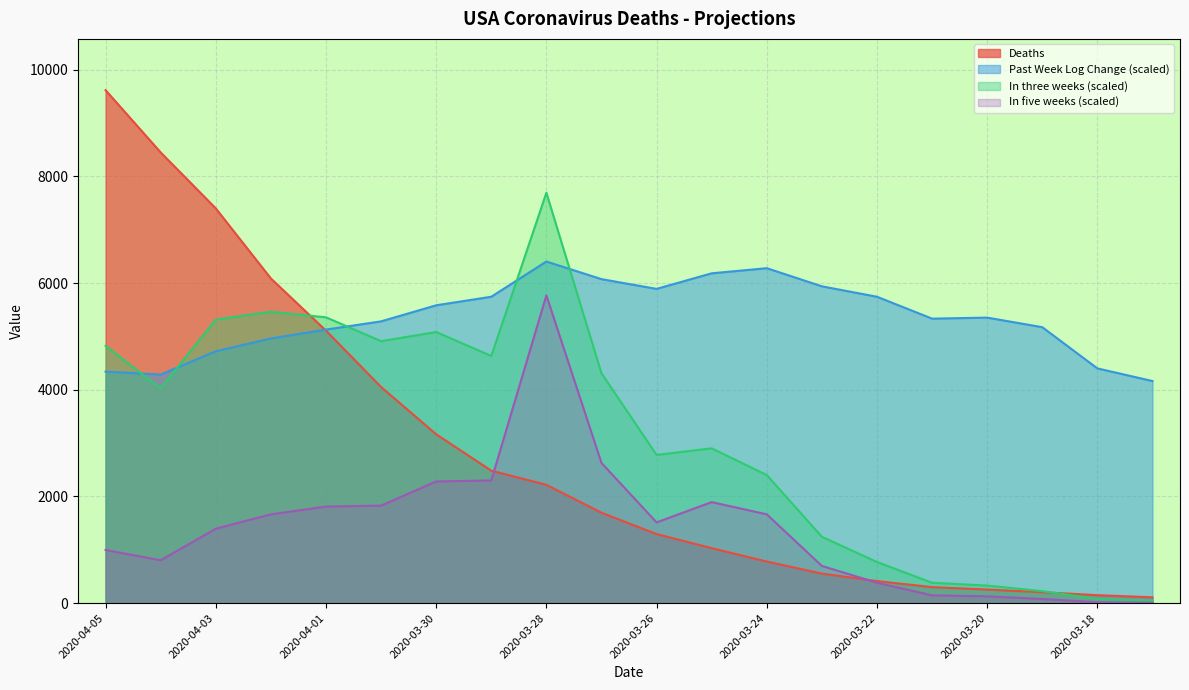

What is the label of the 5th point from the left?

2020-04-01